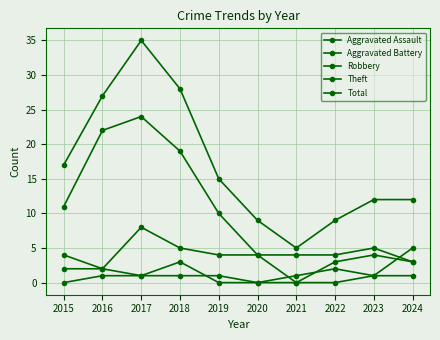

At which label is Aggravated Battery closest to 1?

2017